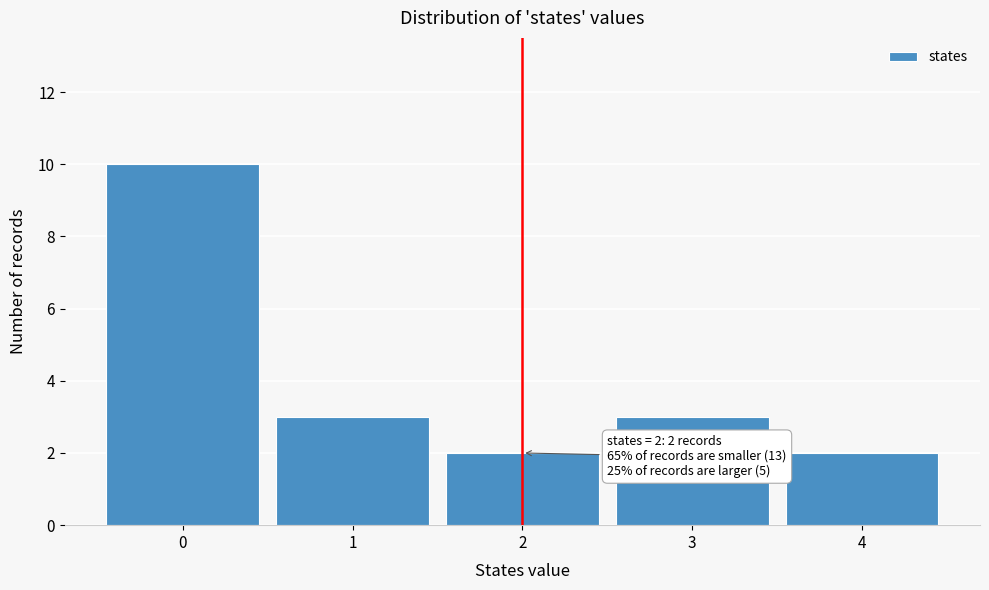

Which range on the x-axis has the tallest bar?

-0.5 to 0.5